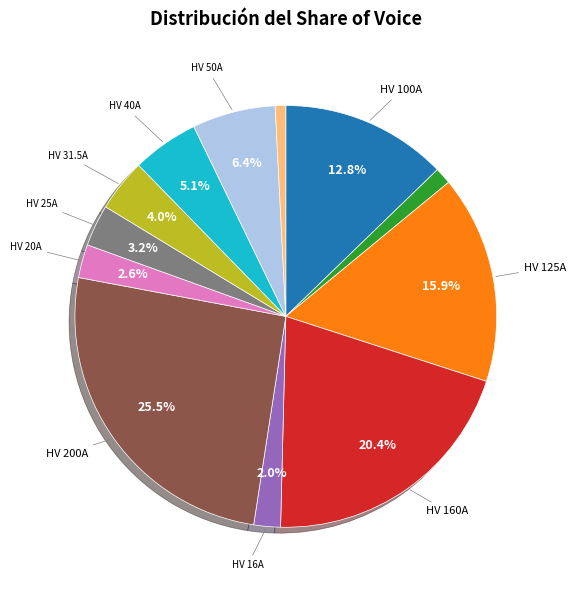

Is there any slice that represents more than half of the pie?

No